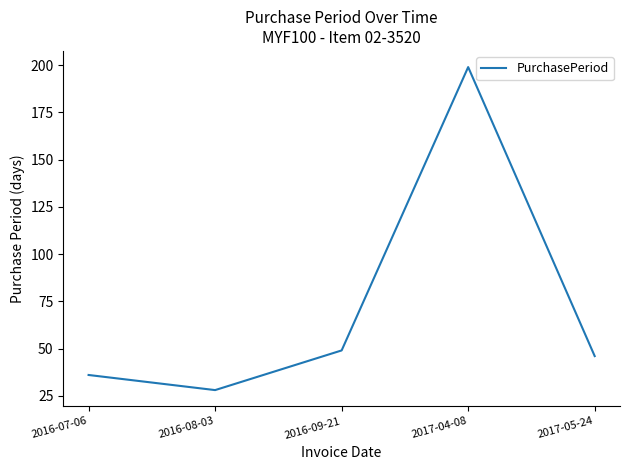

Does the chart have visible grid lines?

No